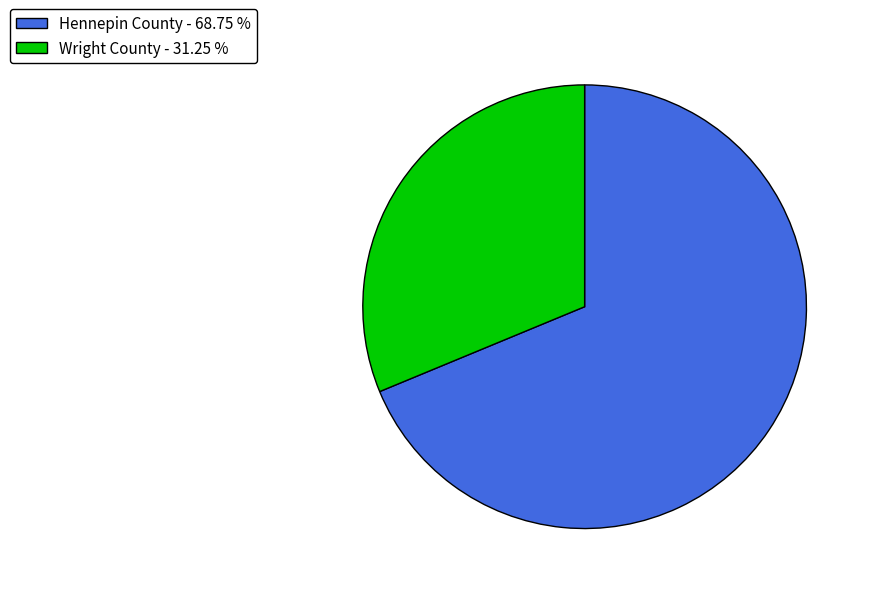

Which slice is the largest?

Hennepin County